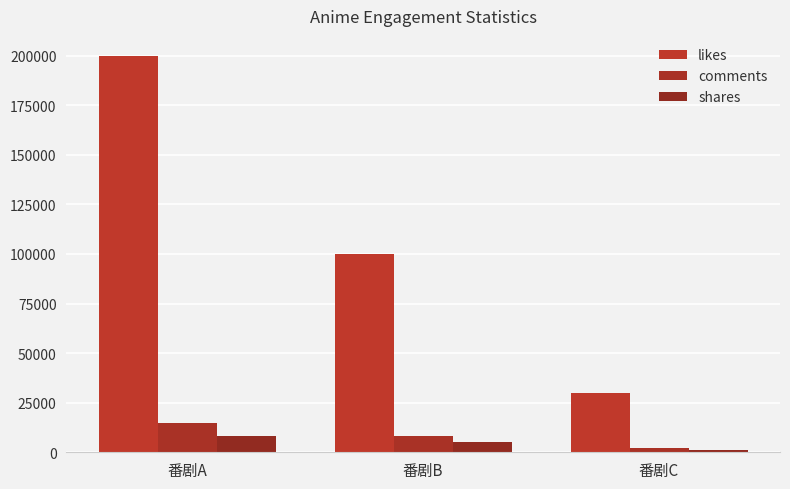

How many data points in comments are less than 8000?

1